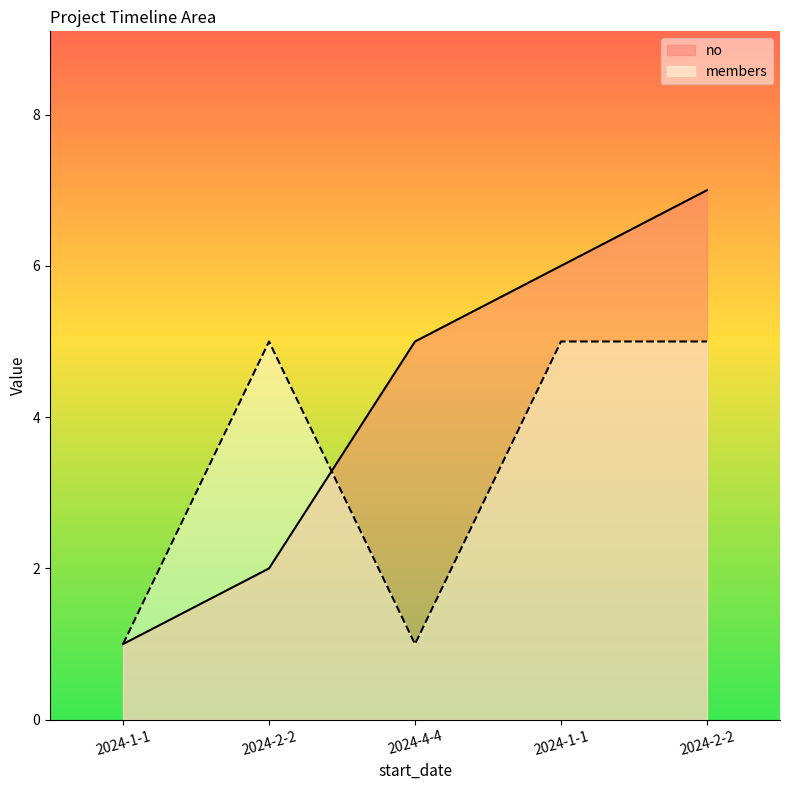

At which label is members closest to 3?

2024-1-1